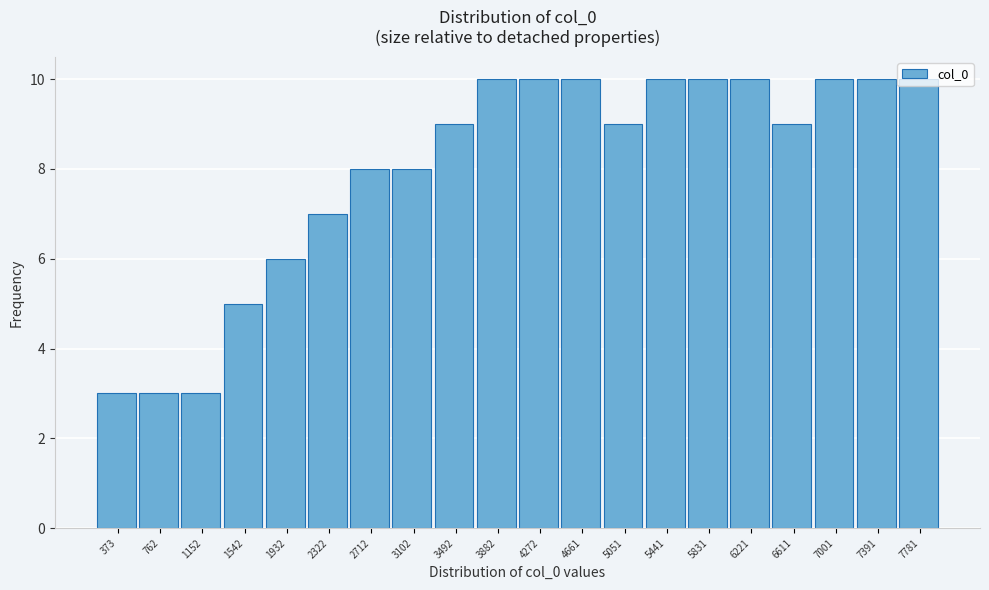

What is the value of the 12th bar from the left?

10